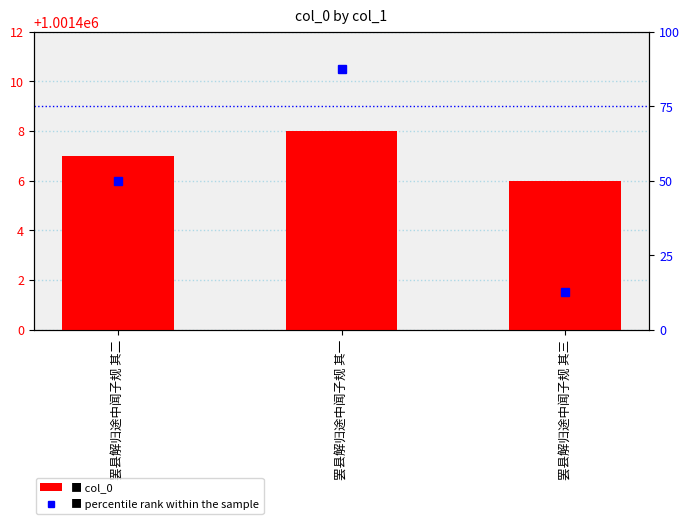

How many distinct data groups are displayed?

2